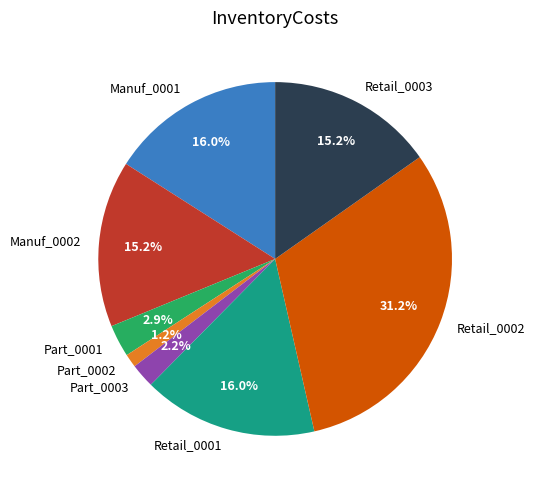

Which slice is the largest?

Retail_0002